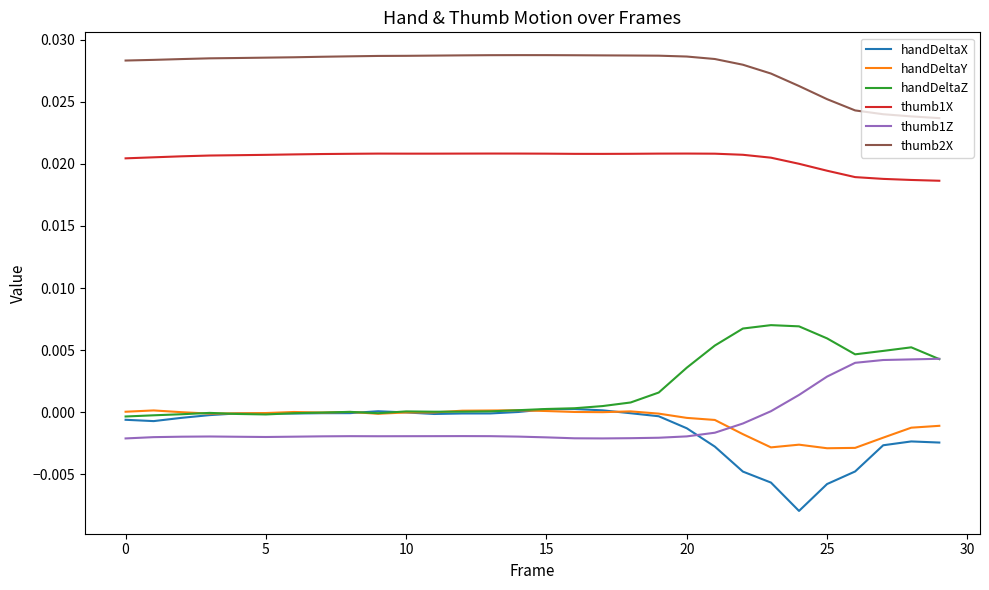

After their last crossing, which series has the higher values: handDeltaY or thumb1Z?

thumb1Z